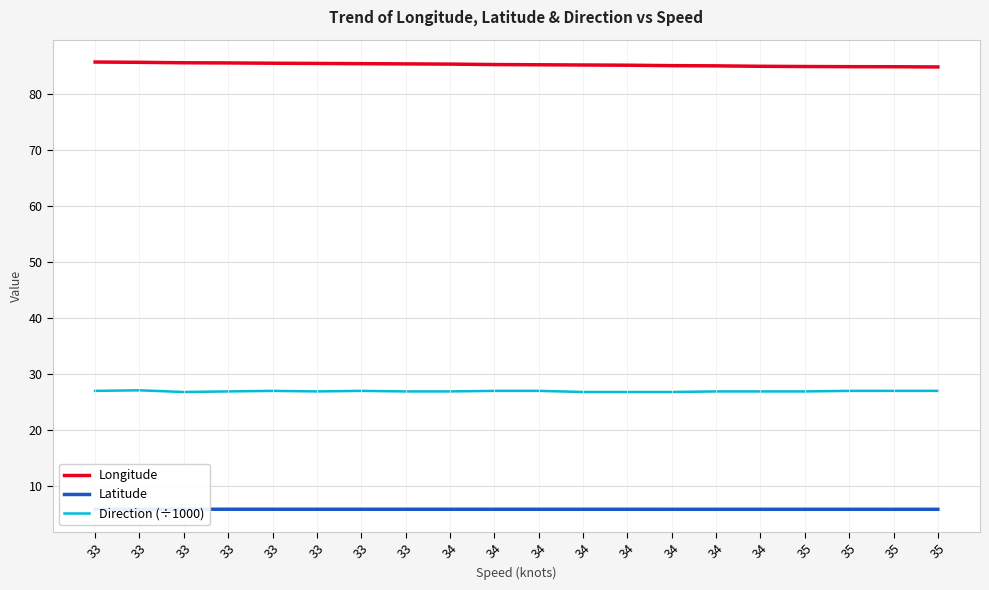

Rank the series by their average value, from highest to lowest.

Longitude, Direction (÷1000), Latitude